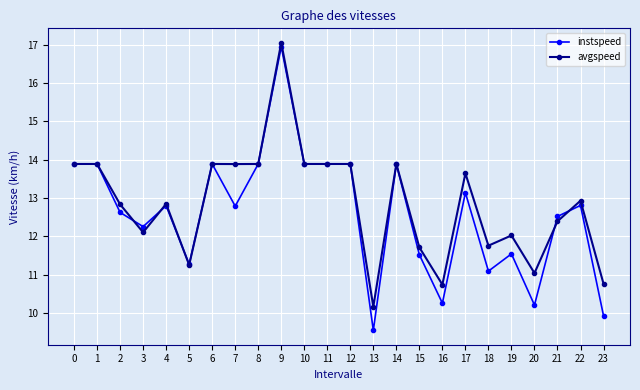

Rank the series at 7 from highest to lowest value.

avgspeed, instspeed